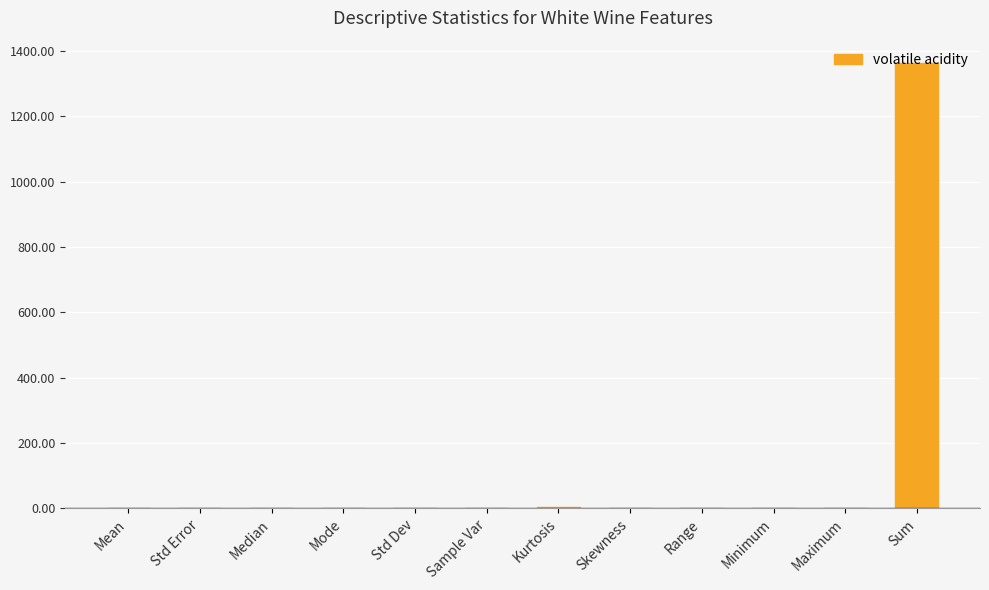

What is the sum of all values?

1372.6